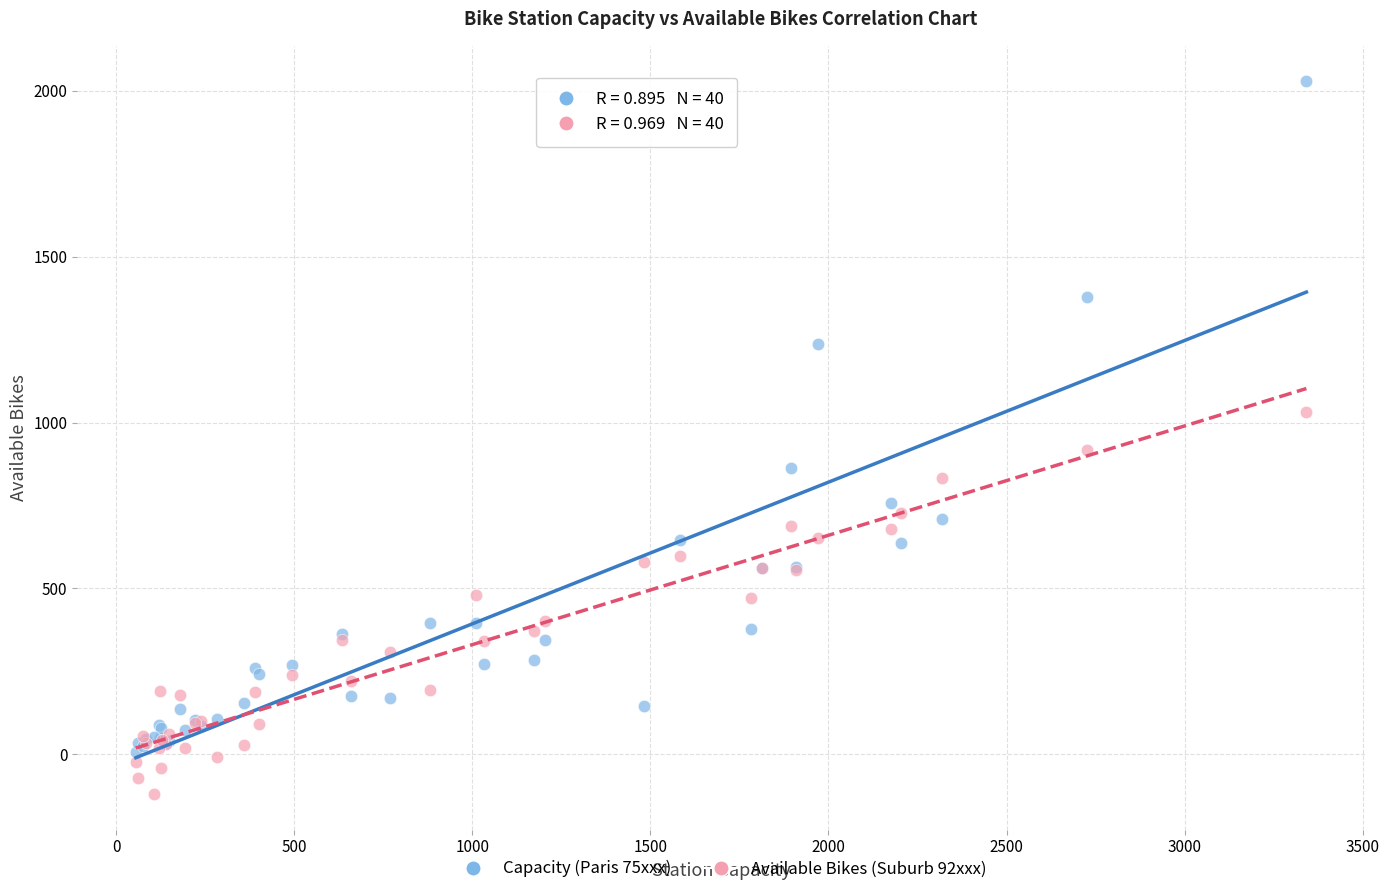

Across all series, what Y value is closest to 954?

916.8